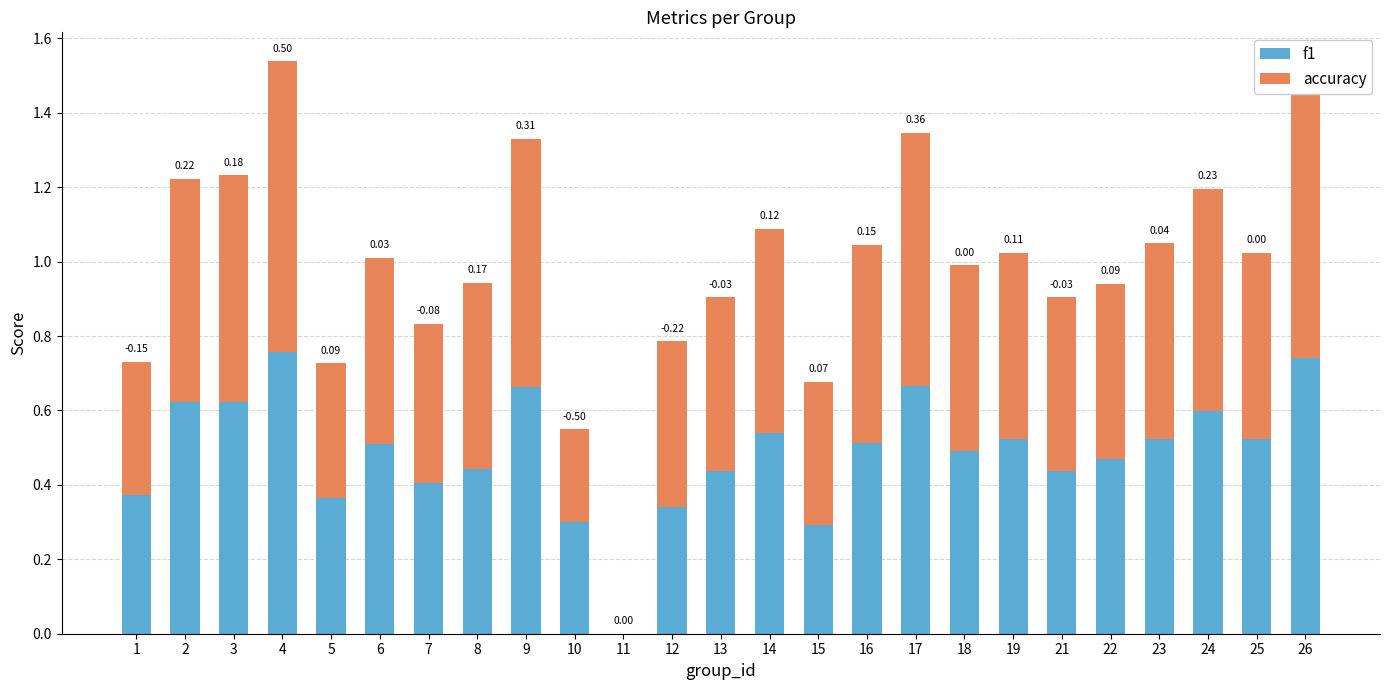

What value does the f1 series have at 16?

0.5